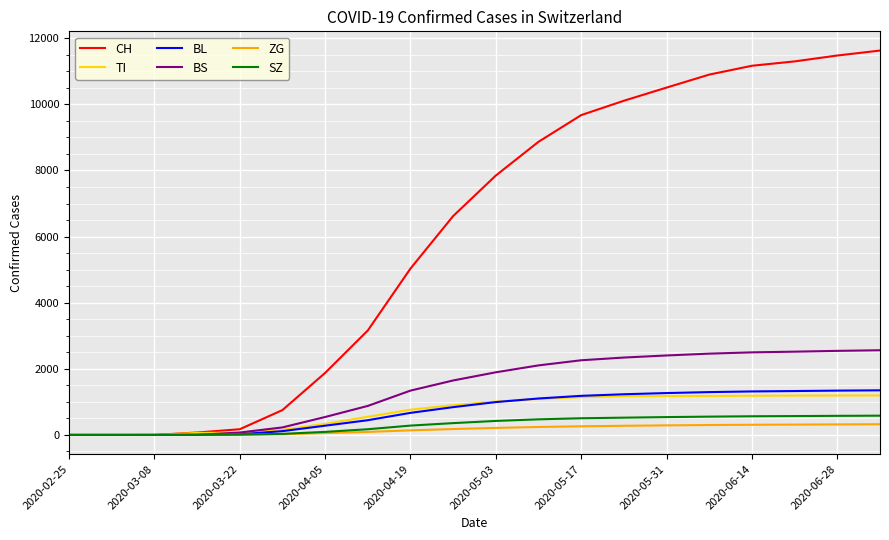

Which series has the largest total across all categories?

CH